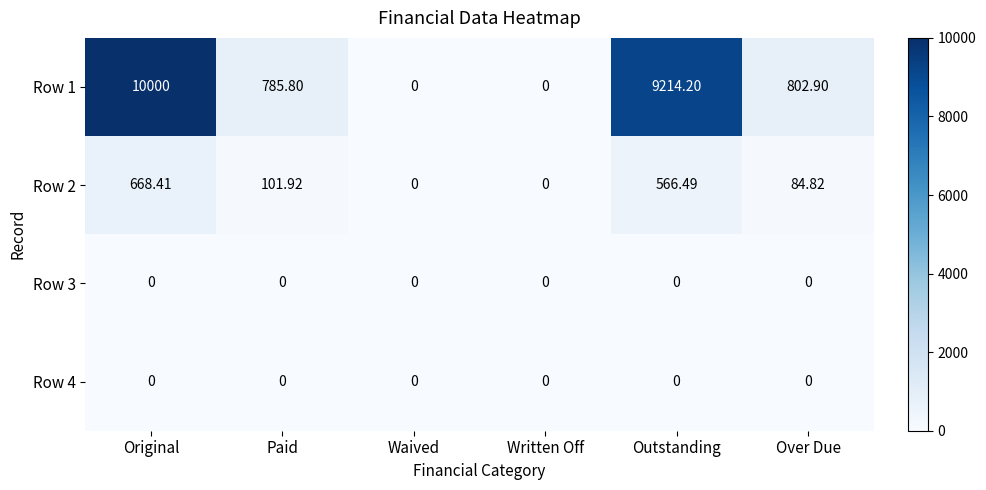

Is the value of Row 3 at Over Due greater than the value of Row 1 at Outstanding?

No